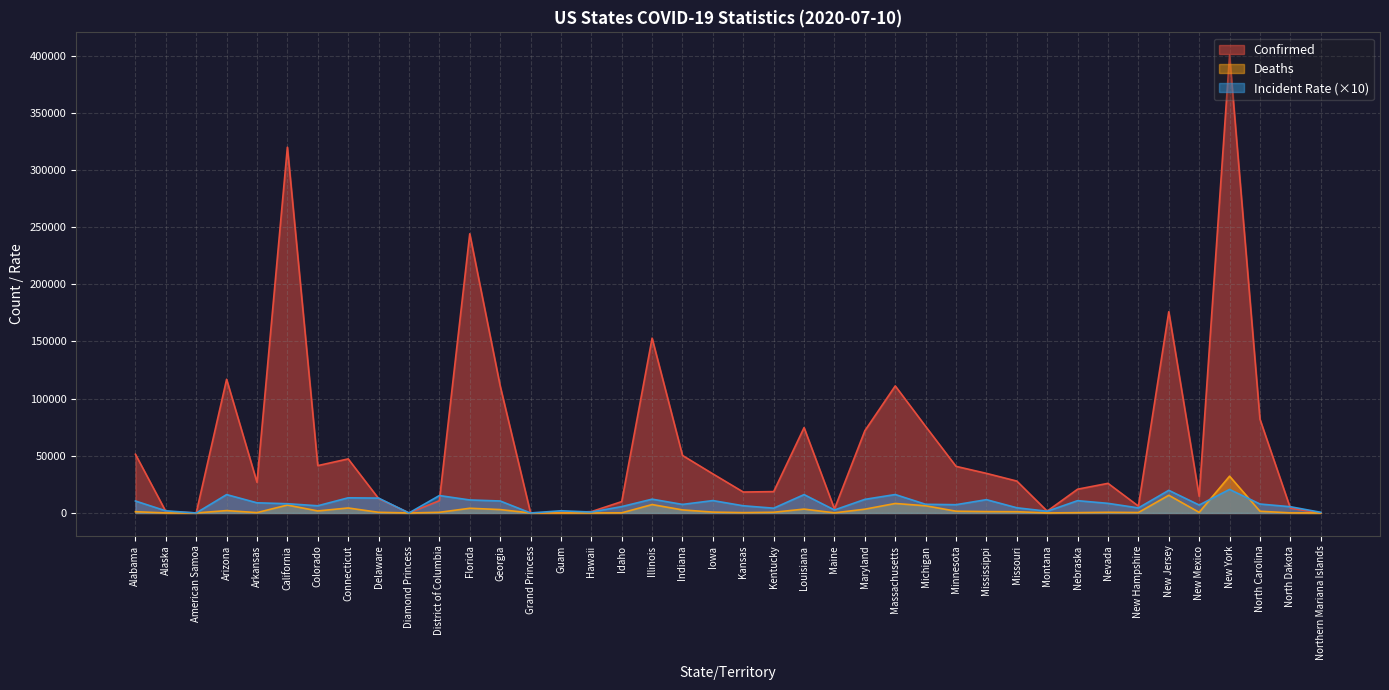

Which series has the largest total across all categories?

Confirmed